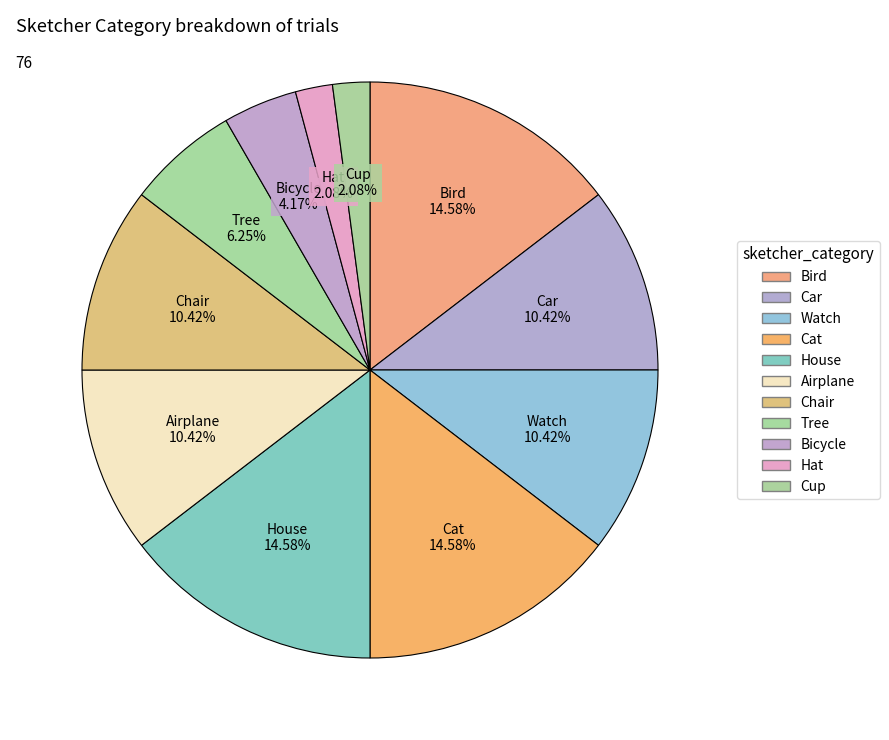

To the nearest percent, what portion does Cup represent?

2%